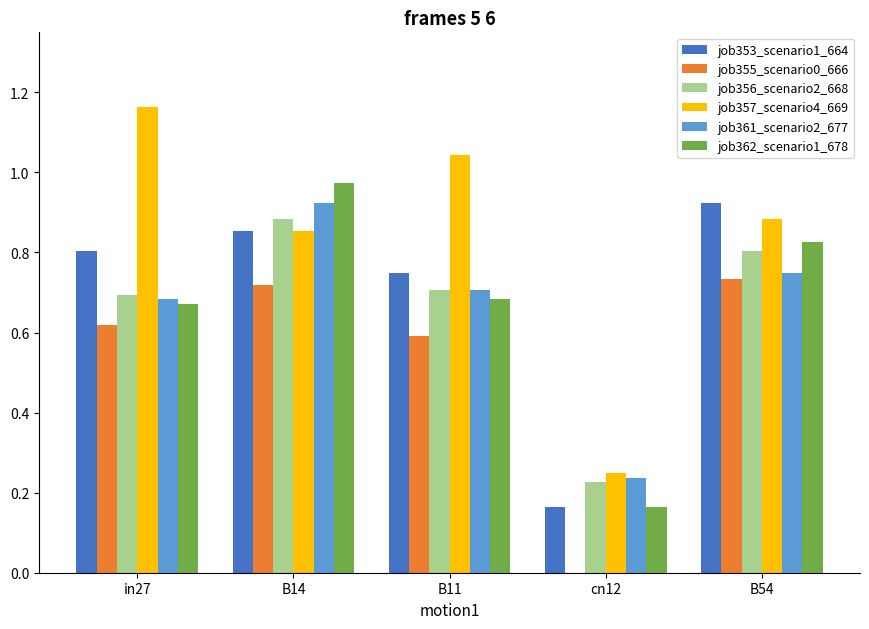

Does the chart contain stacked bars?

No